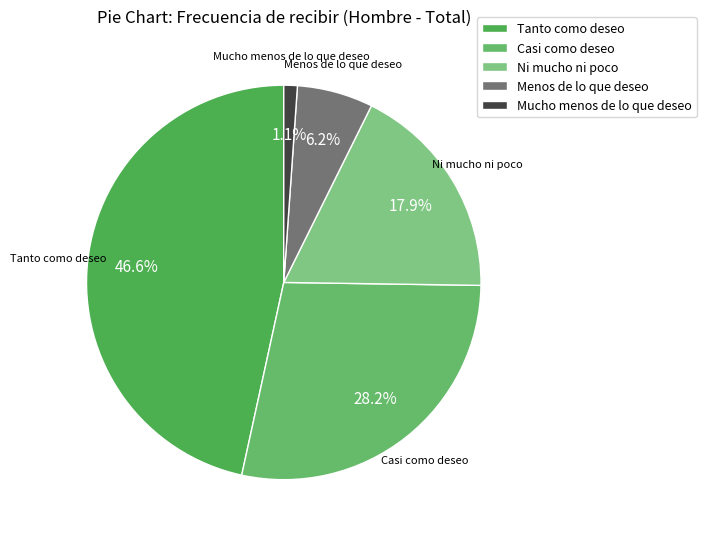

Between Ni mucho ni poco and Tanto como deseo, which is larger?

Tanto como deseo